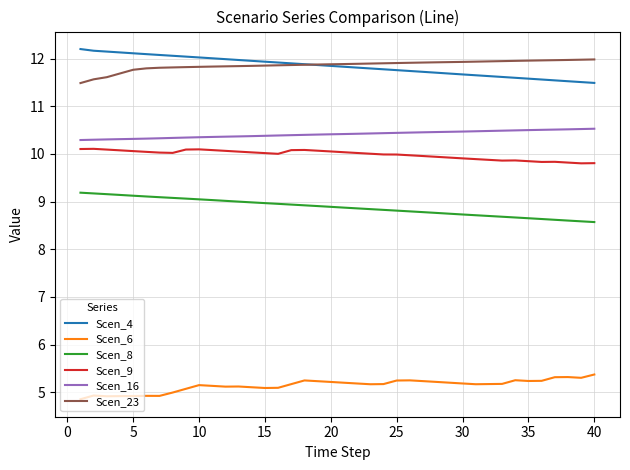

What is the maximum value for Scen_23?

12.0